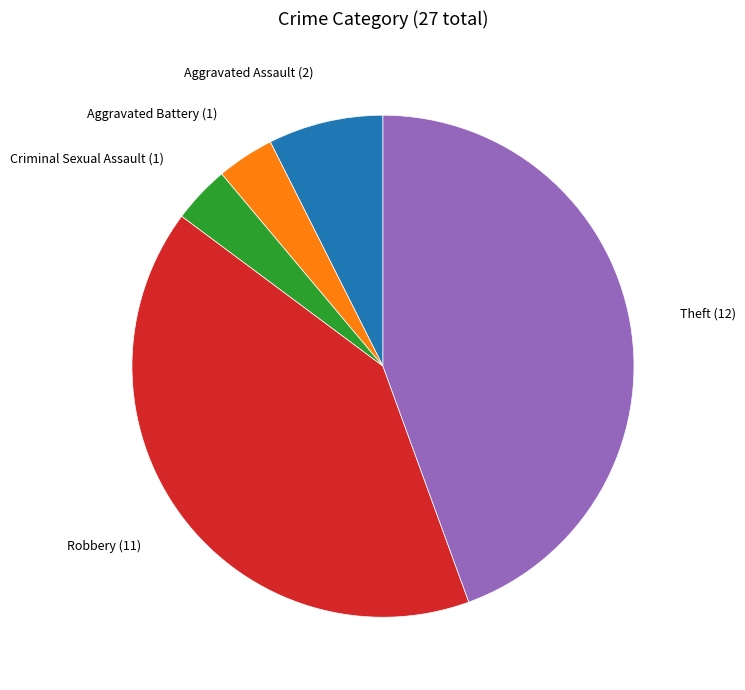

Does any single category account for the majority?

No